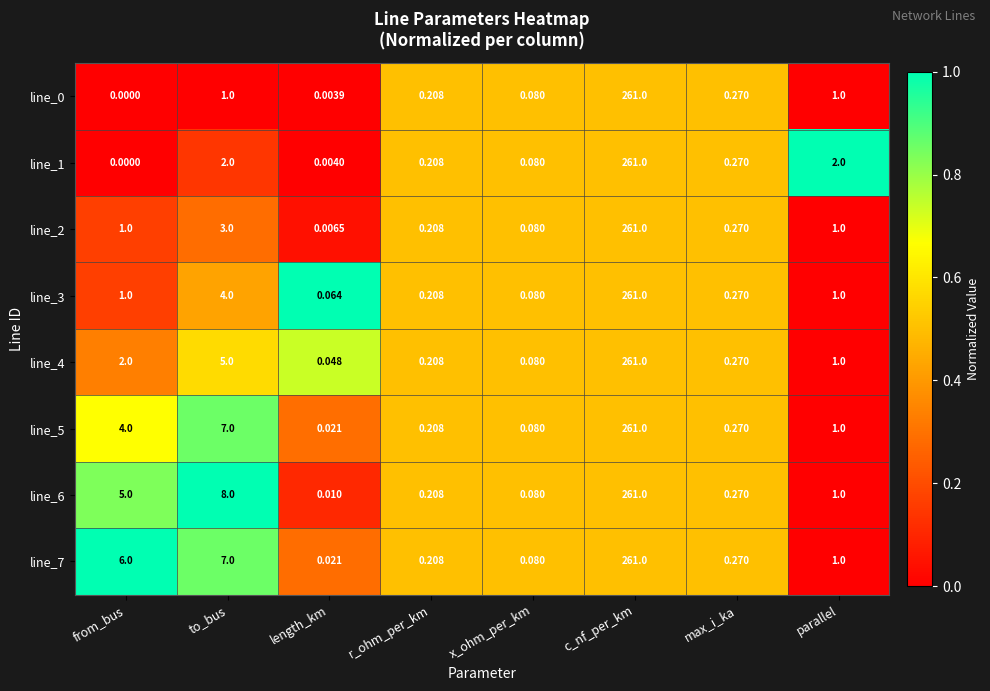

Which category has the highest value across all series?

c_nf_per_km